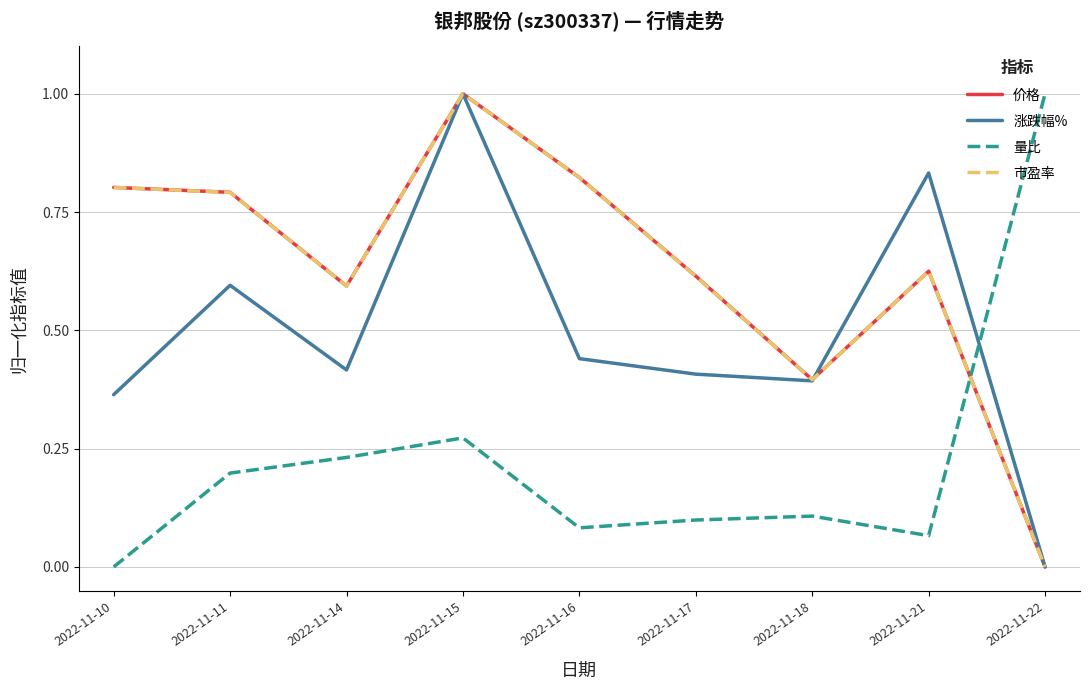

Is it true that 量比 equals 0.1 at 2022-11-17?

True